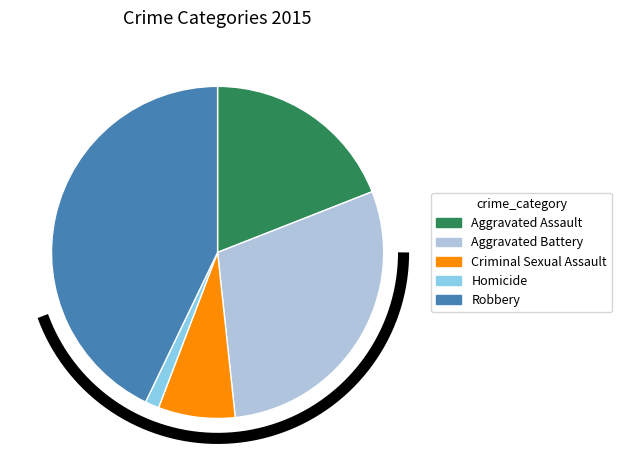

To the nearest percent, what portion does Criminal Sexual Assault represent?

7%